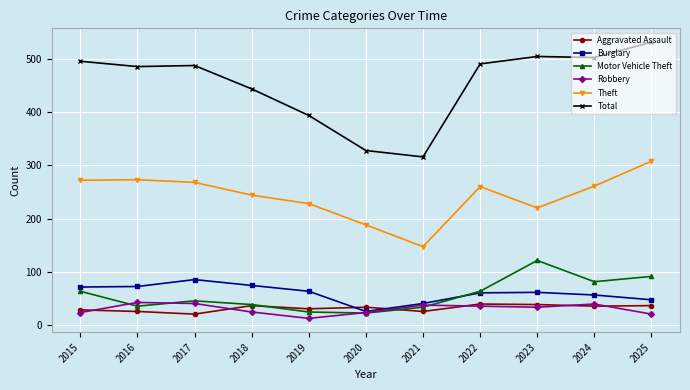

How many interior local peaks does the Robbery series have?

3